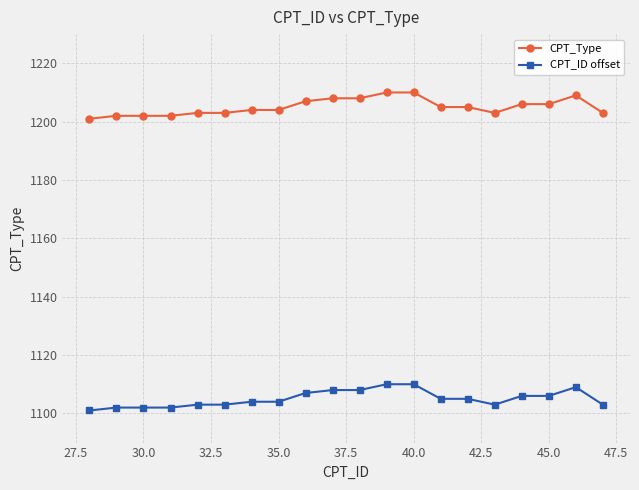

True or false: CPT_ID offset and CPT_Type intersect in this chart.

False